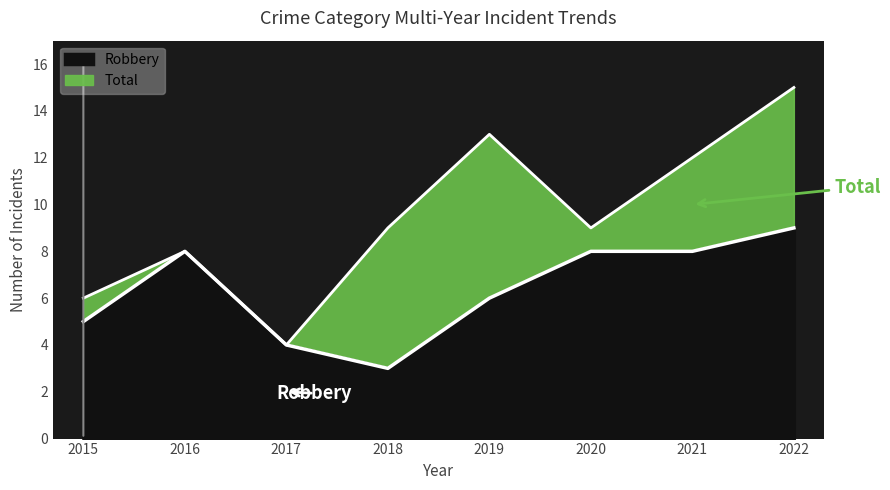

At which label is Total closest to 9?

2018